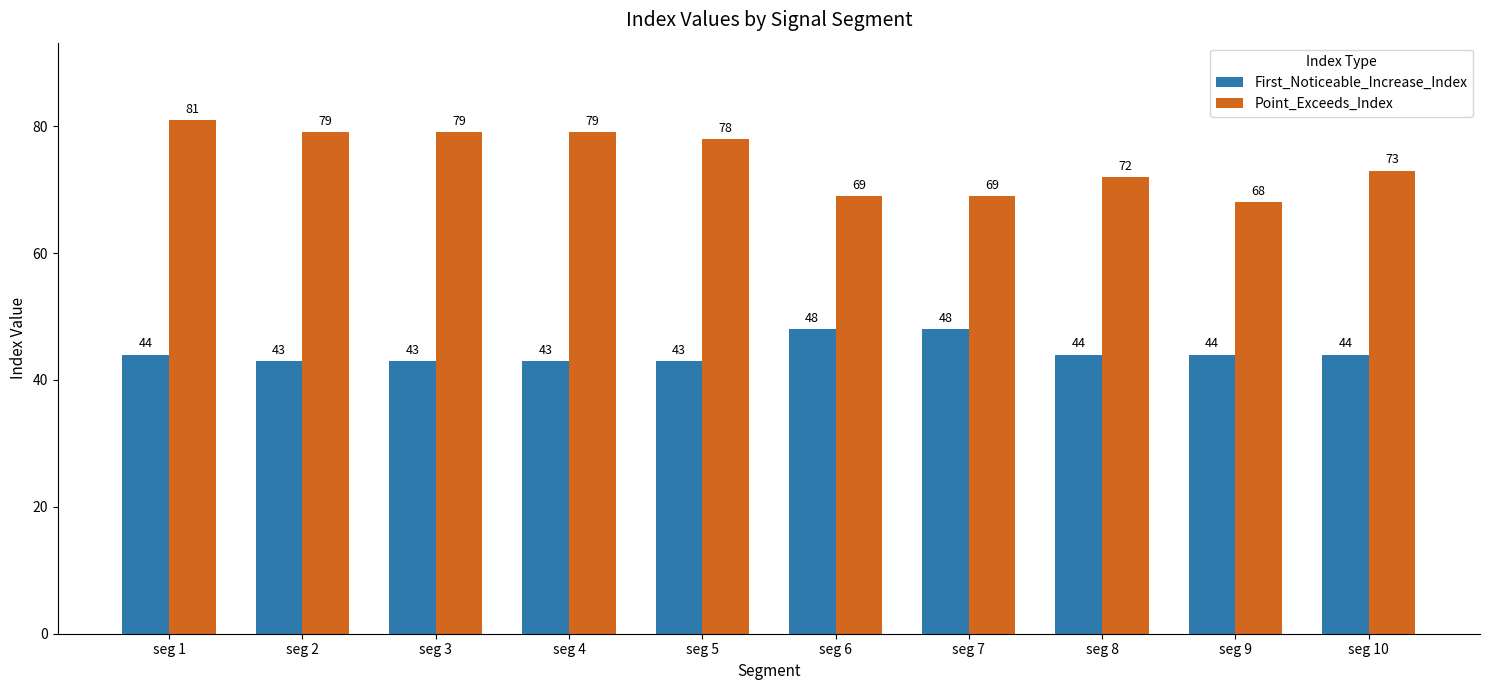

What is the difference between the First_Noticeable_Increase_Index values at seg 6 and seg 5?

5